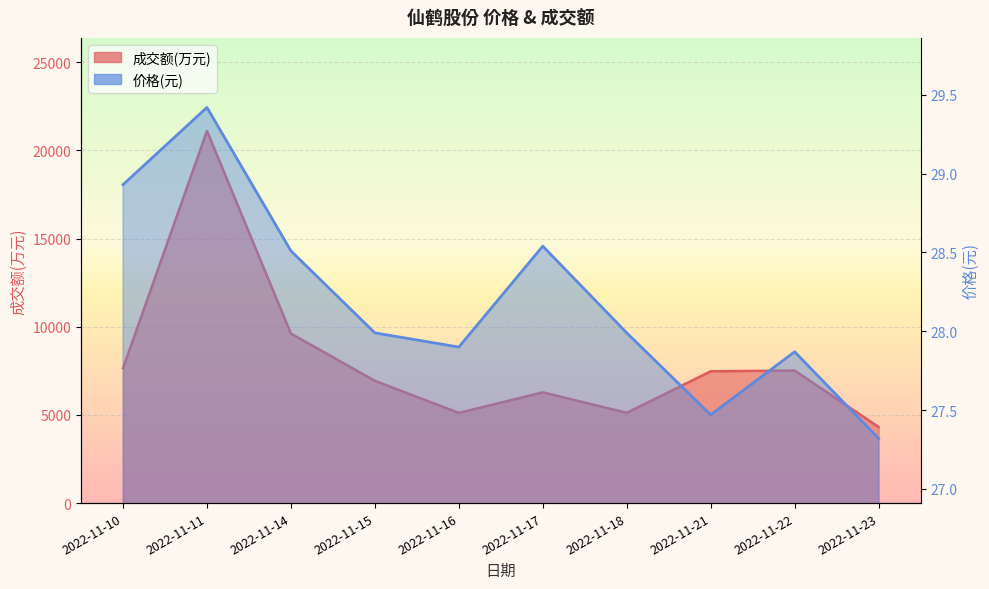

What is the value of the 价格 point at the 10th from the left?

27.3